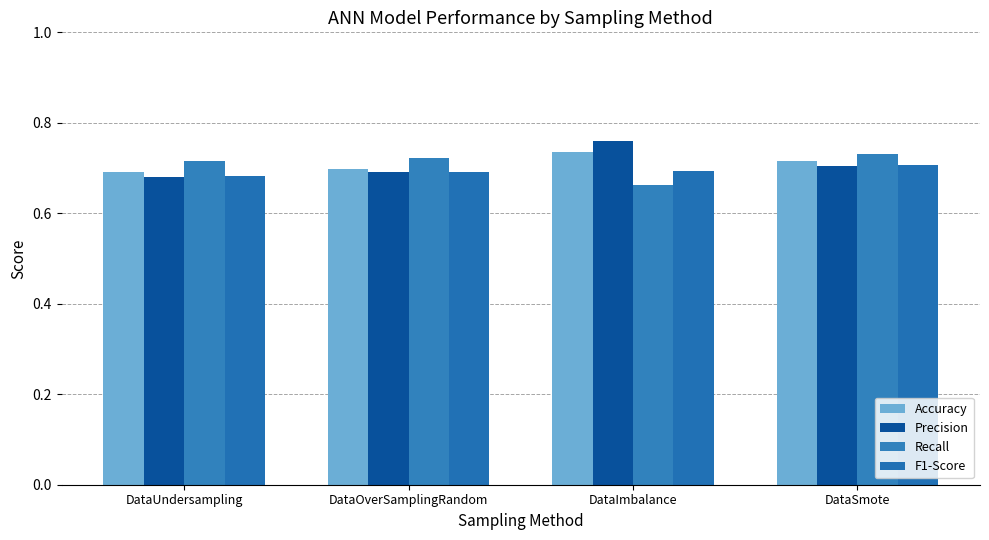

Reading right to left, list all the values displayed in this chart.

Accuracy: DataSmote=0.7	DataImbalance=0.7	DataOverSamplingRandom=0.7	DataUndersampling=0.7
Precision: DataSmote=0.7	DataImbalance=0.8	DataOverSamplingRandom=0.7	DataUndersampling=0.7
Recall: DataSmote=0.7	DataImbalance=0.7	DataOverSamplingRandom=0.7	DataUndersampling=0.7
F1-Score: DataSmote=0.7	DataImbalance=0.7	DataOverSamplingRandom=0.7	DataUndersampling=0.7